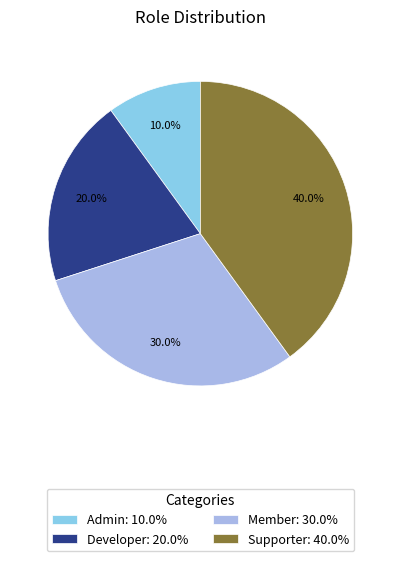

What is the largest slice in the pie chart?

Supporter